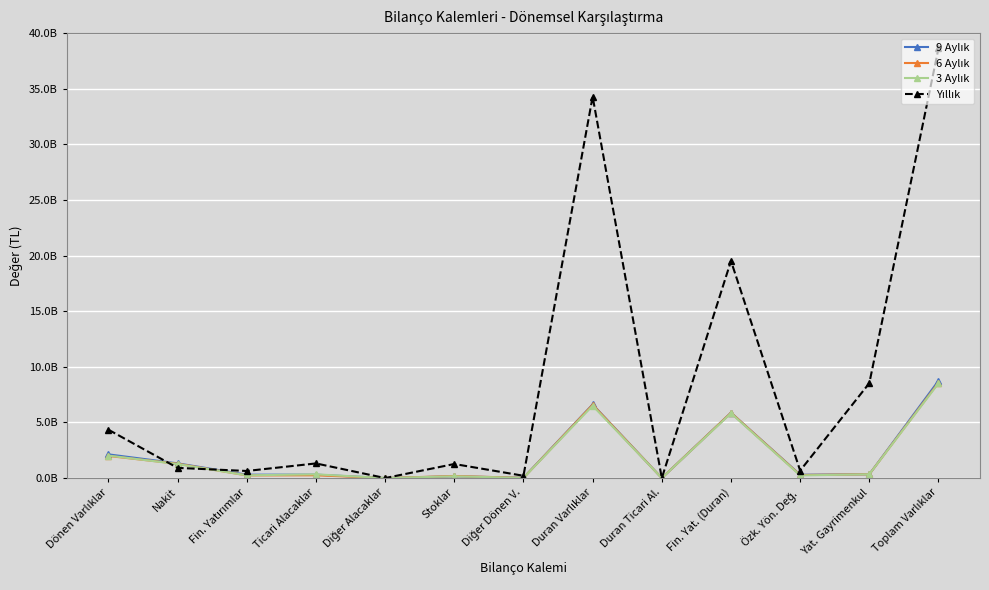

What is the sum of the 9 Aylık values at Duran Varlıklar and Toplam Varlıklar?

15370915000